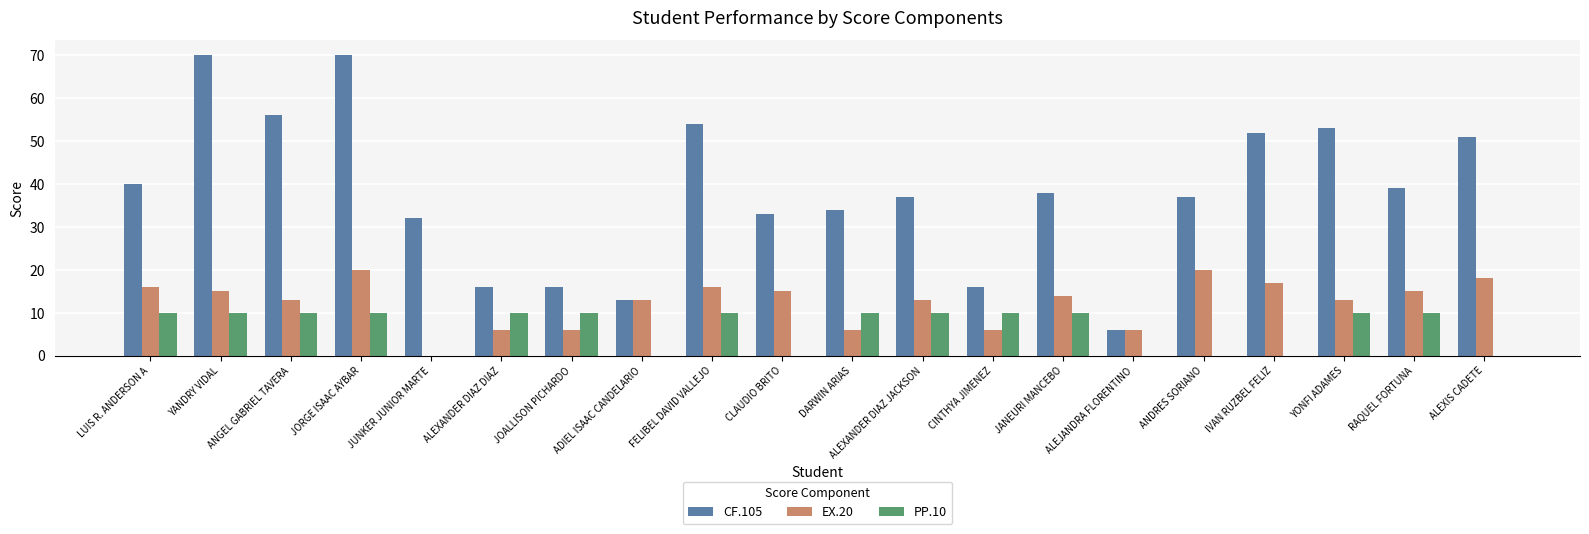

Count the number of categories in the chart.

20